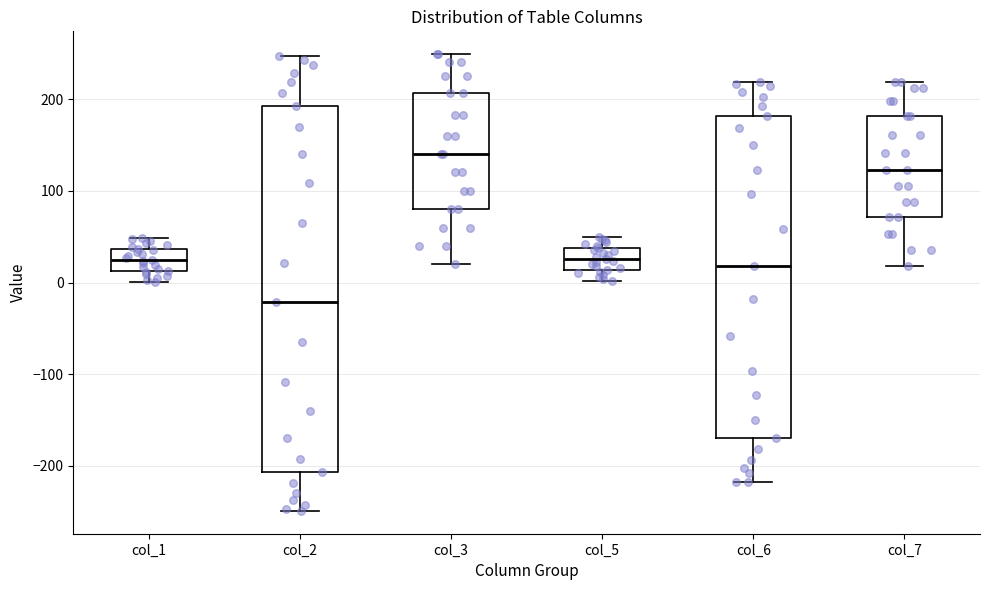

Where does the median line of the box for col_3 sit on the y-axis? The values are not printed on the chart, so give them approximately, as read against the axis.

140